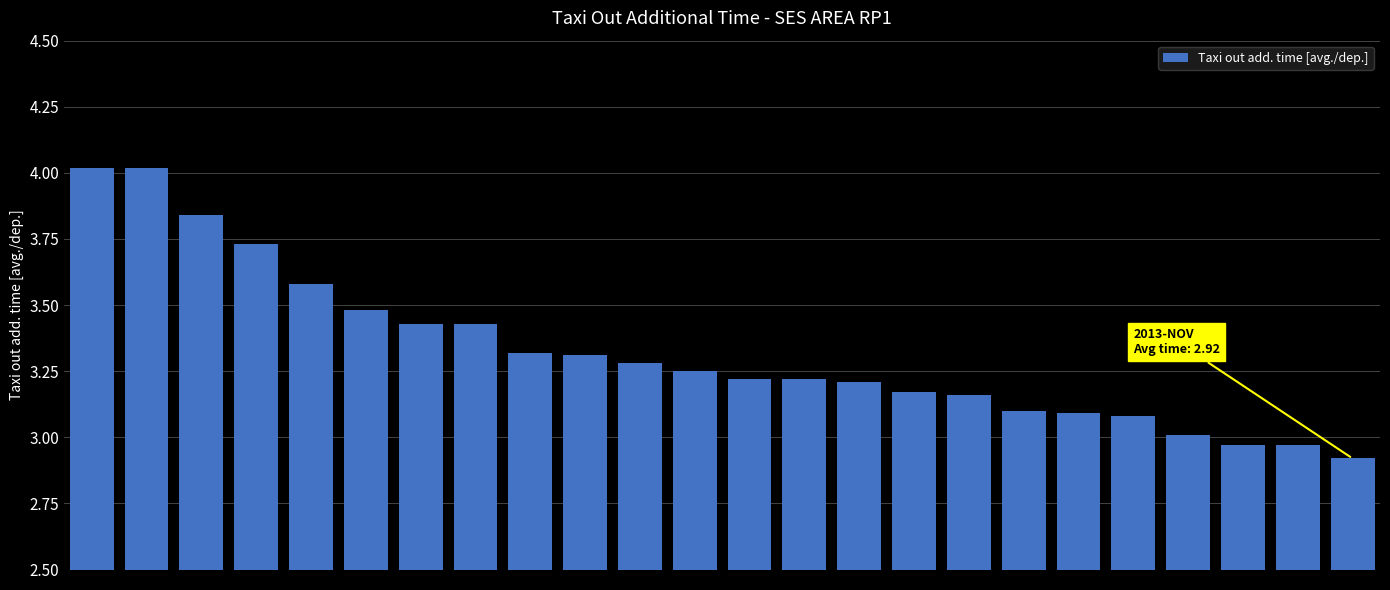

Are the bars horizontal?

No